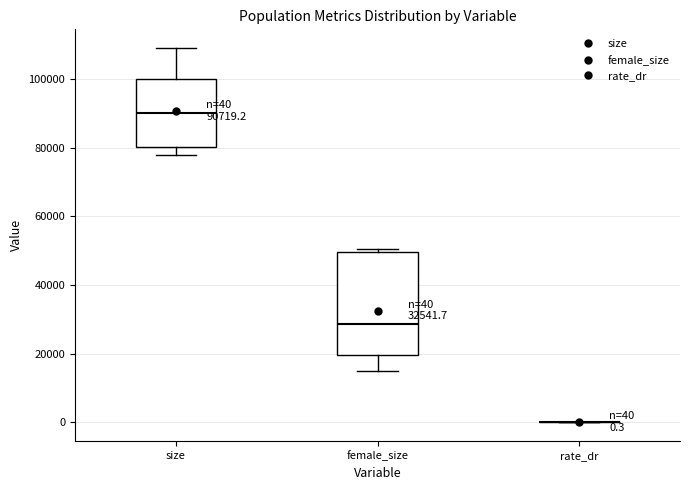

Comparing the boxes themselves (not the whiskers), which one is the tallest?

female_size